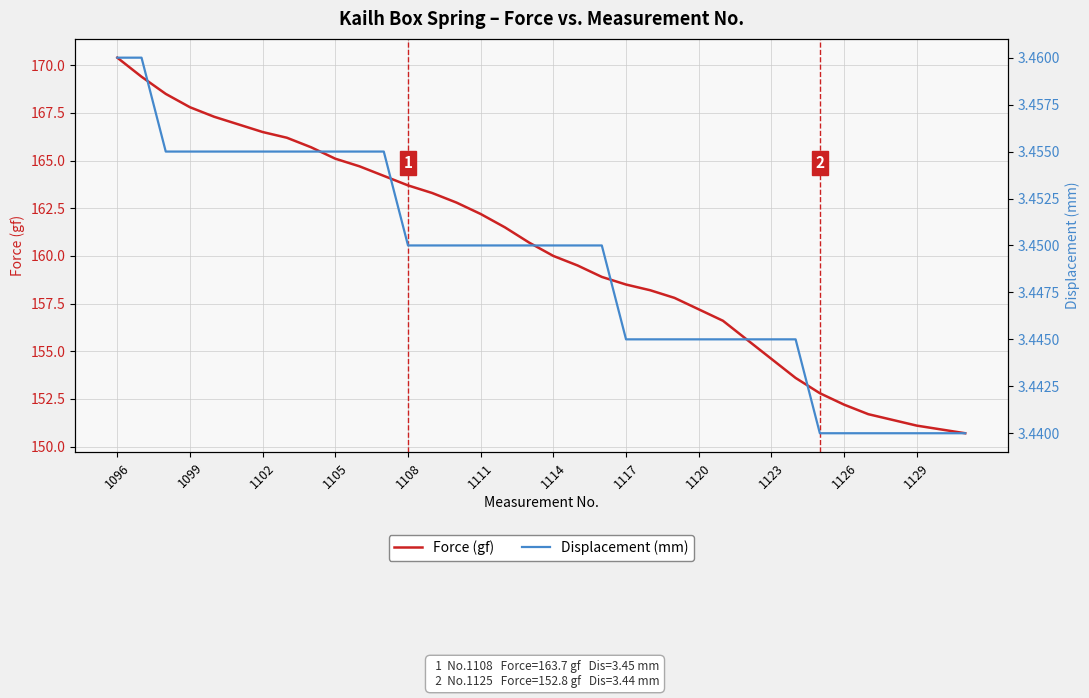

Is it true that Force (gf) equals 166.5 at 1102?

True